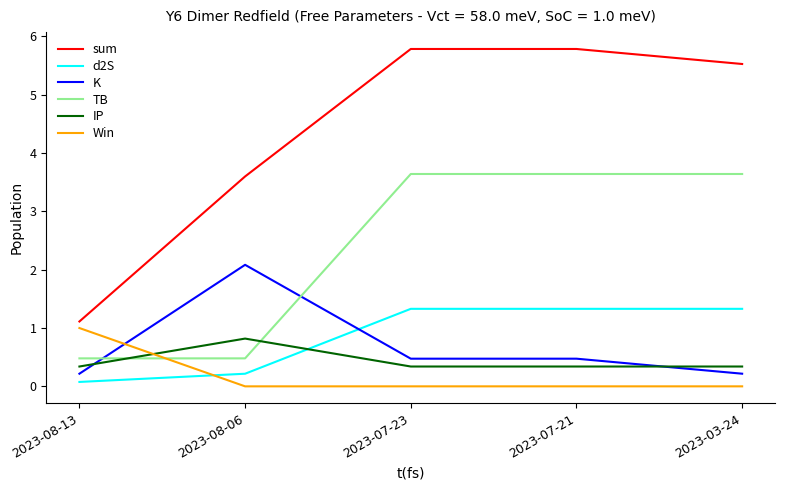

What is the difference between the maximum and minimum values in the TB series?

3.2